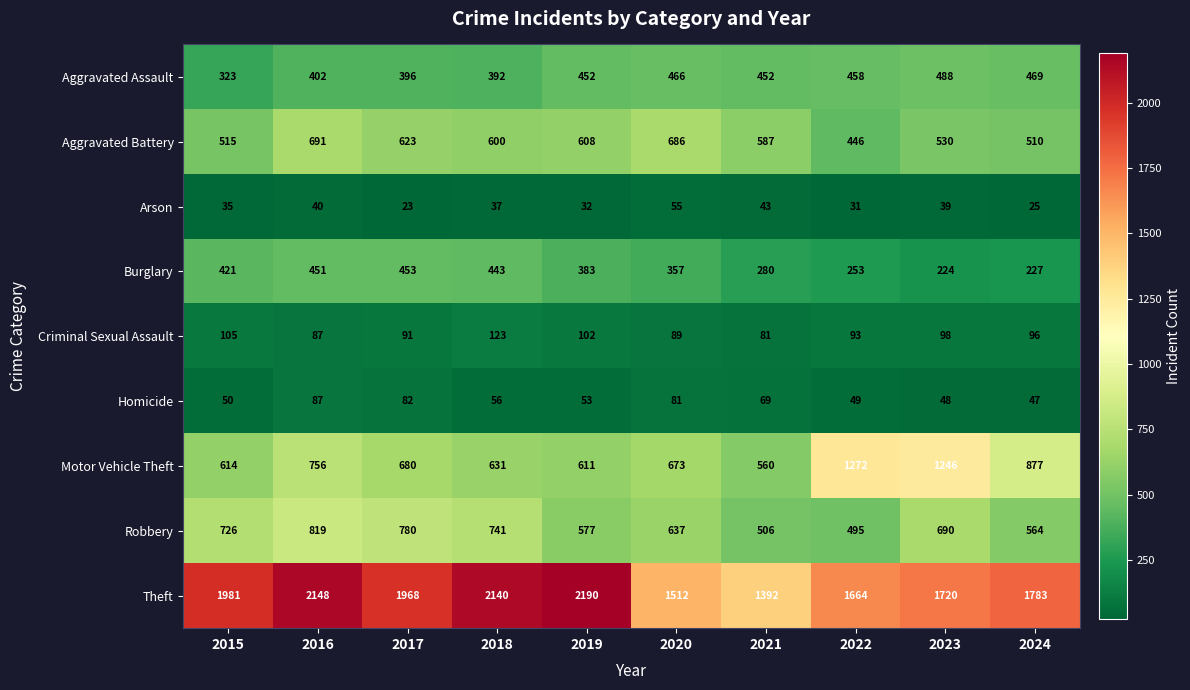

Which series has the largest total across all categories?

Theft